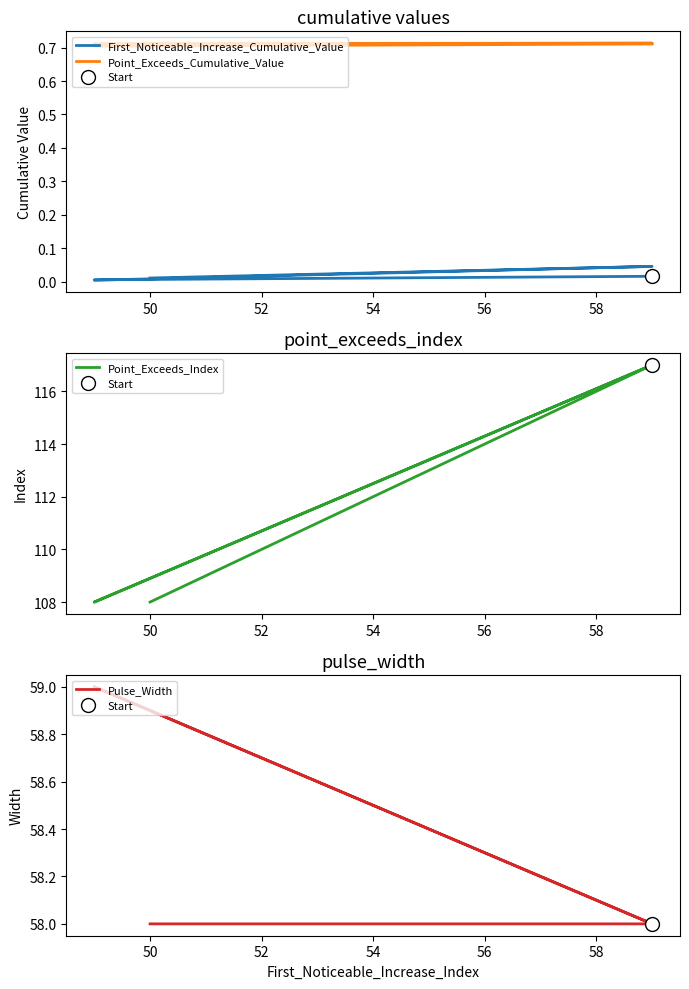

At how many categories does at least one series exceed 105?

5